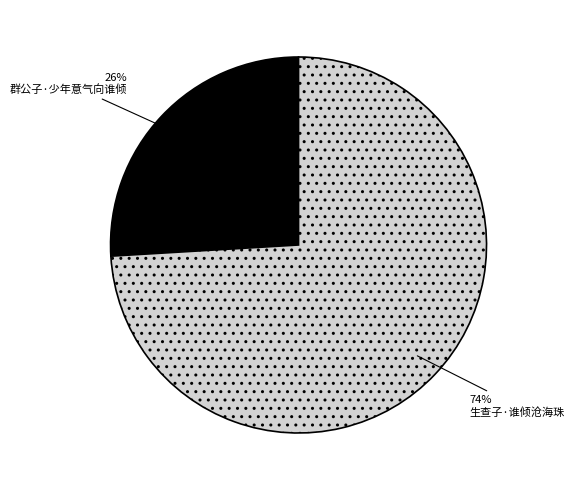

What is the largest slice in the pie chart?

生查子·谁倾沧海珠